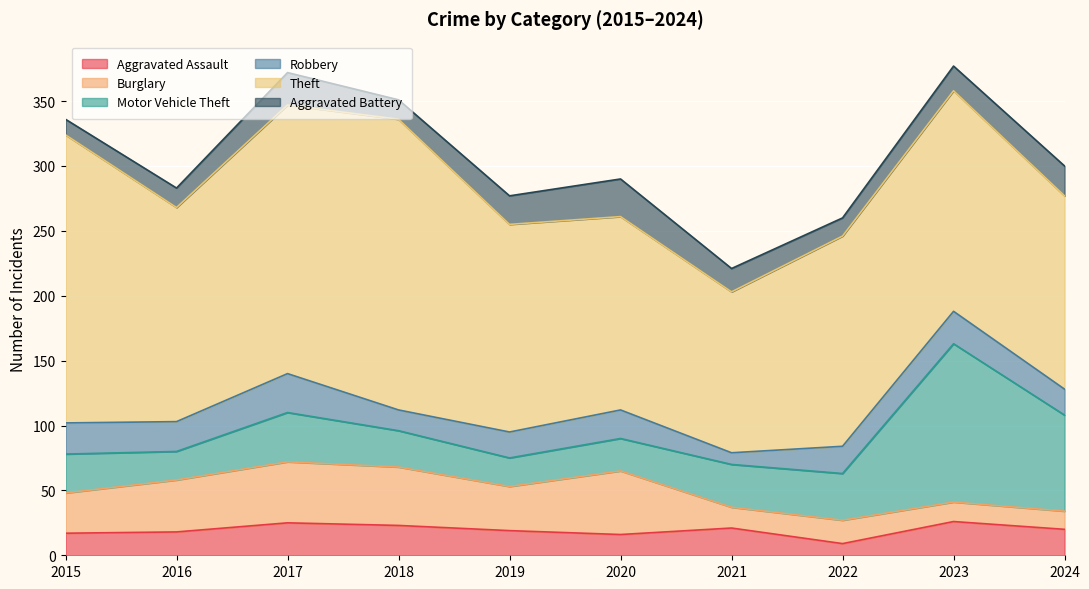

What is the value of the Theft point at the 7th from the left?

124